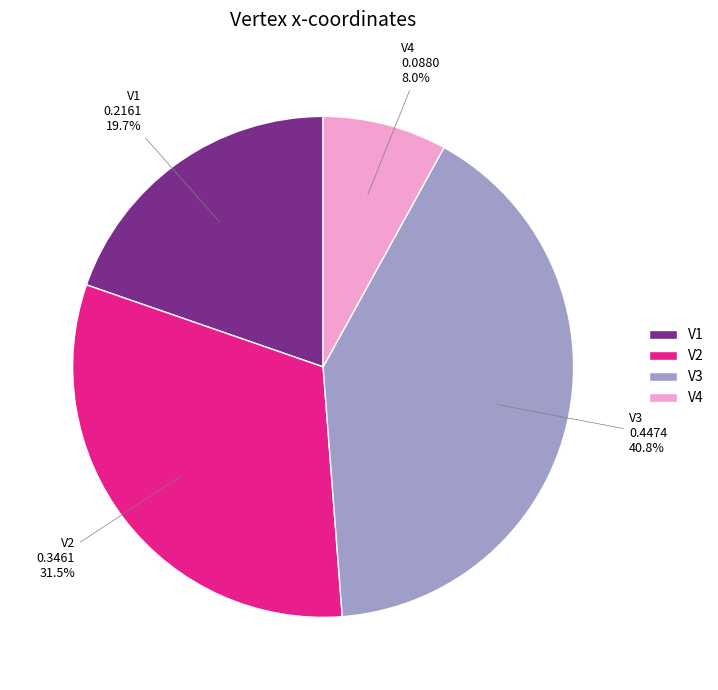

To the nearest percent, what is the difference between the largest and smallest slice percentages?

33%